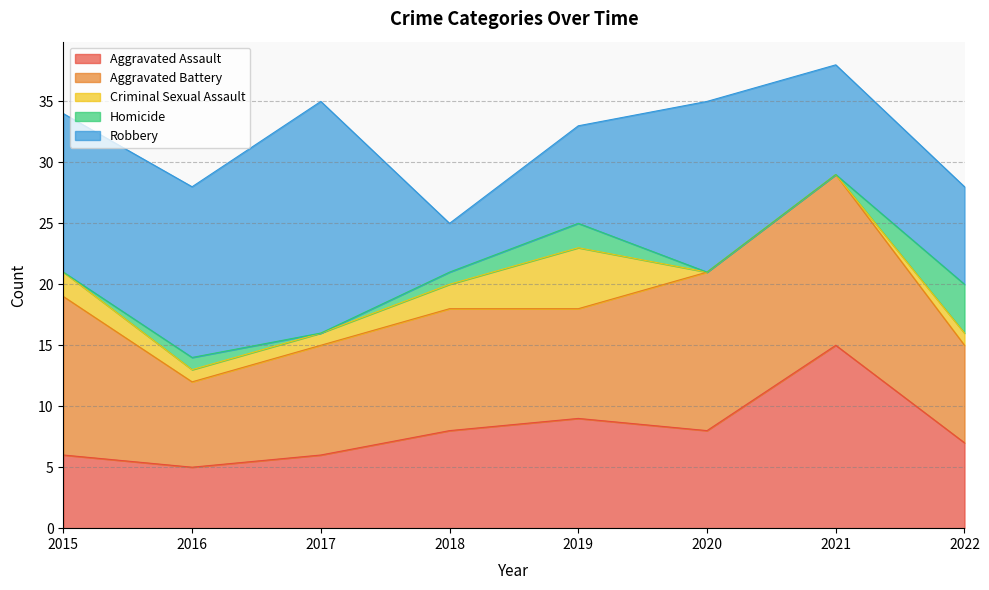

Reading left to right, what are all the values shown in this chart?

Aggravated Assault: 2015=6	2016=5	2017=6	2018=8	2019=9	2020=8	2021=15	2022=7
Aggravated Battery: 2015=13	2016=7	2017=9	2018=10	2019=9	2020=13	2021=14	2022=8
Criminal Sexual Assault: 2015=2	2016=1	2017=1	2018=2	2019=5	2020=0	2021=0	2022=1
Homicide: 2015=0	2016=1	2017=0	2018=1	2019=2	2020=0	2021=0	2022=4
Robbery: 2015=13	2016=14	2017=19	2018=4	2019=8	2020=14	2021=9	2022=8